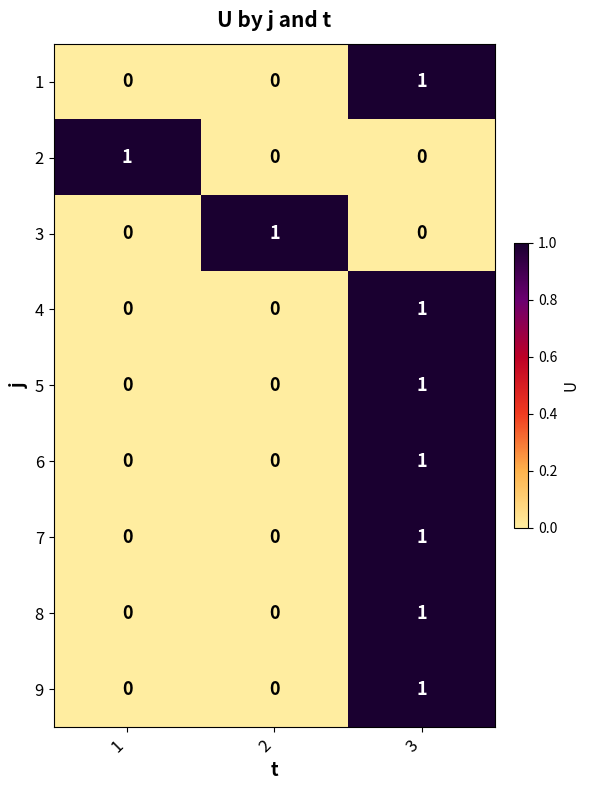

Count the 9 values in the range 0 to 1.

3